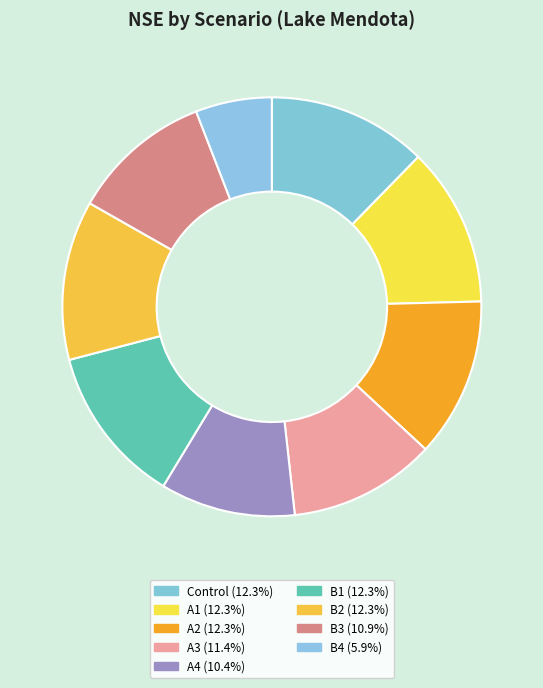

Combined, what portion of the pie is A3 and A1?

23.6%